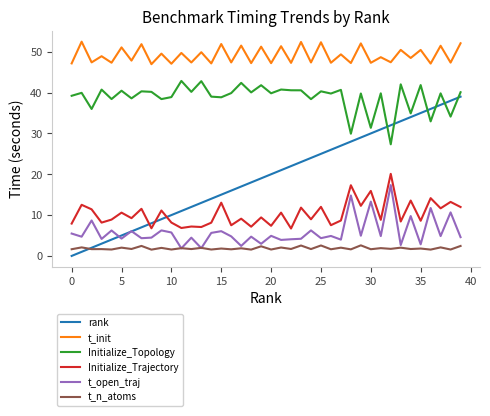

Which series has the widest spread of values?

rank